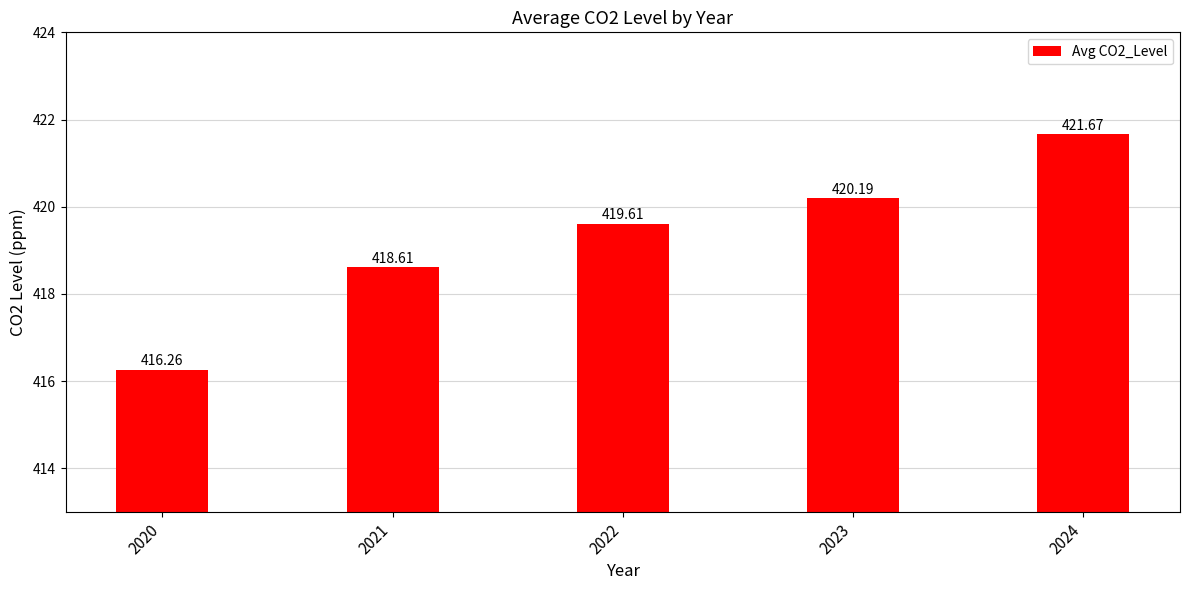

At which label is the value closest to 418?

2021